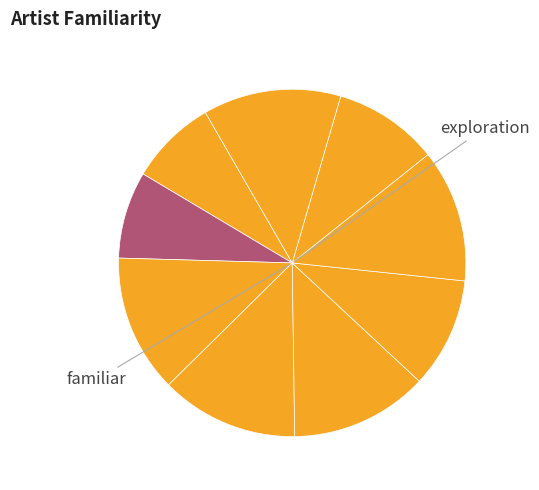

Does any single category account for the majority?

No